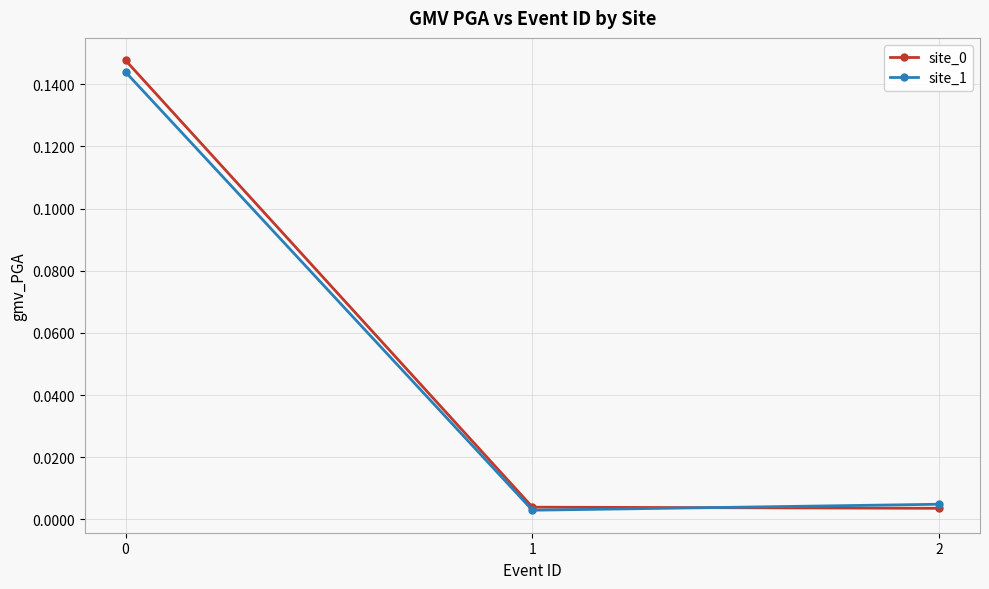

What is the sum of all site_0 values?

0.2